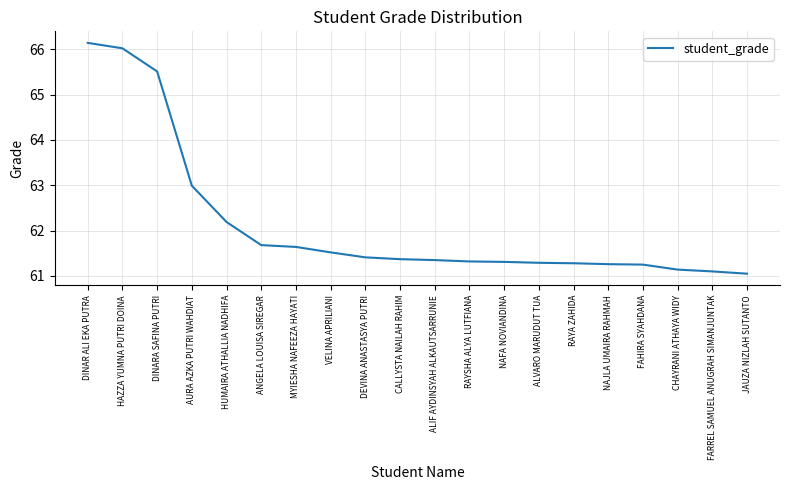

What position from the right is FAHIRA SYAHDANA?

4